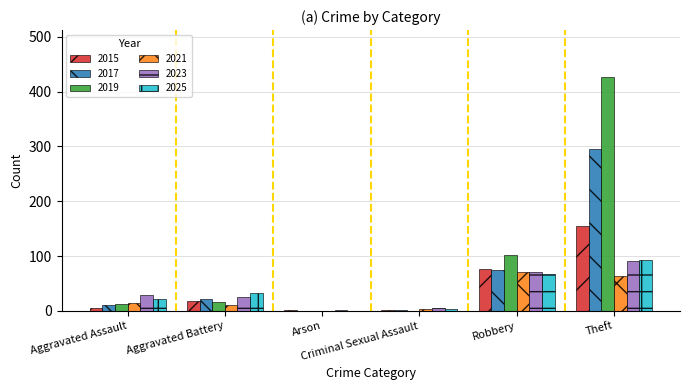

What is the highest value of the 2025 series?

93